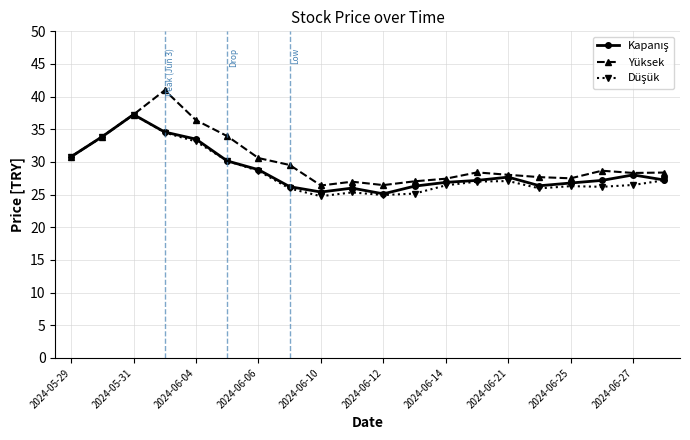

What is the value of the Yüksek point at the 5th from the left?

36.4